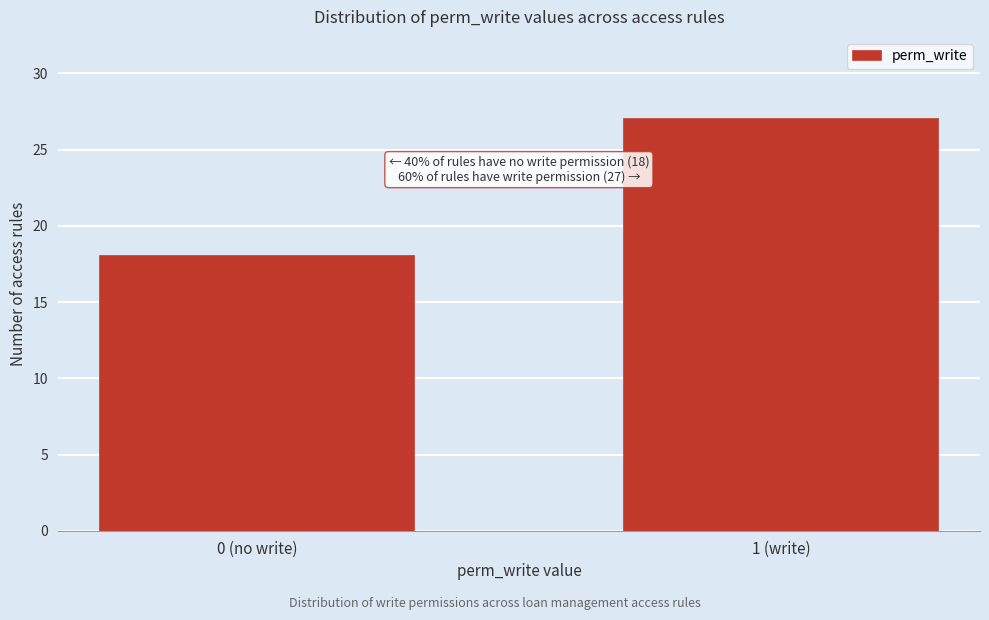

Reading right to left, list all the values displayed in this chart.

27	18